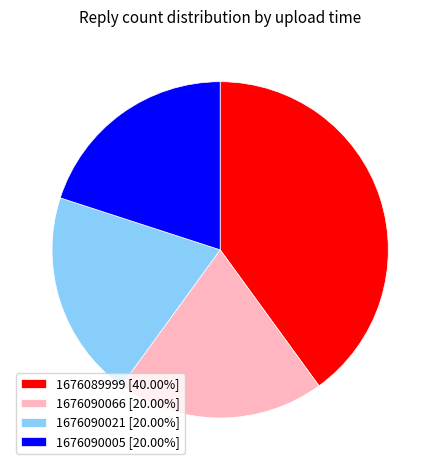

The 1676090021 slice represents 12% of the pie. True or false?

False